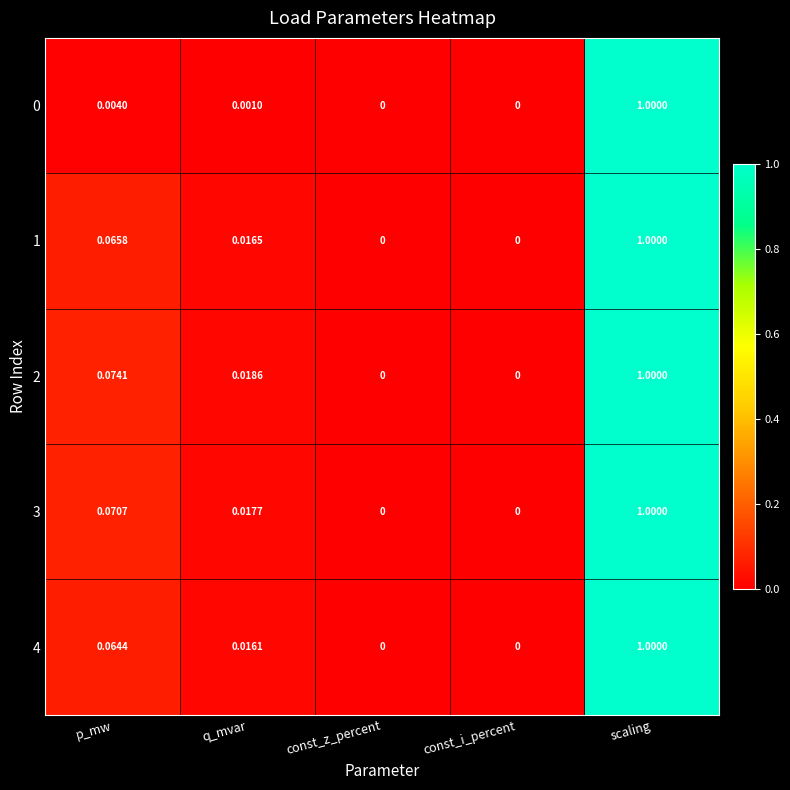

Which label corresponds to the largest value in the chart?

scaling